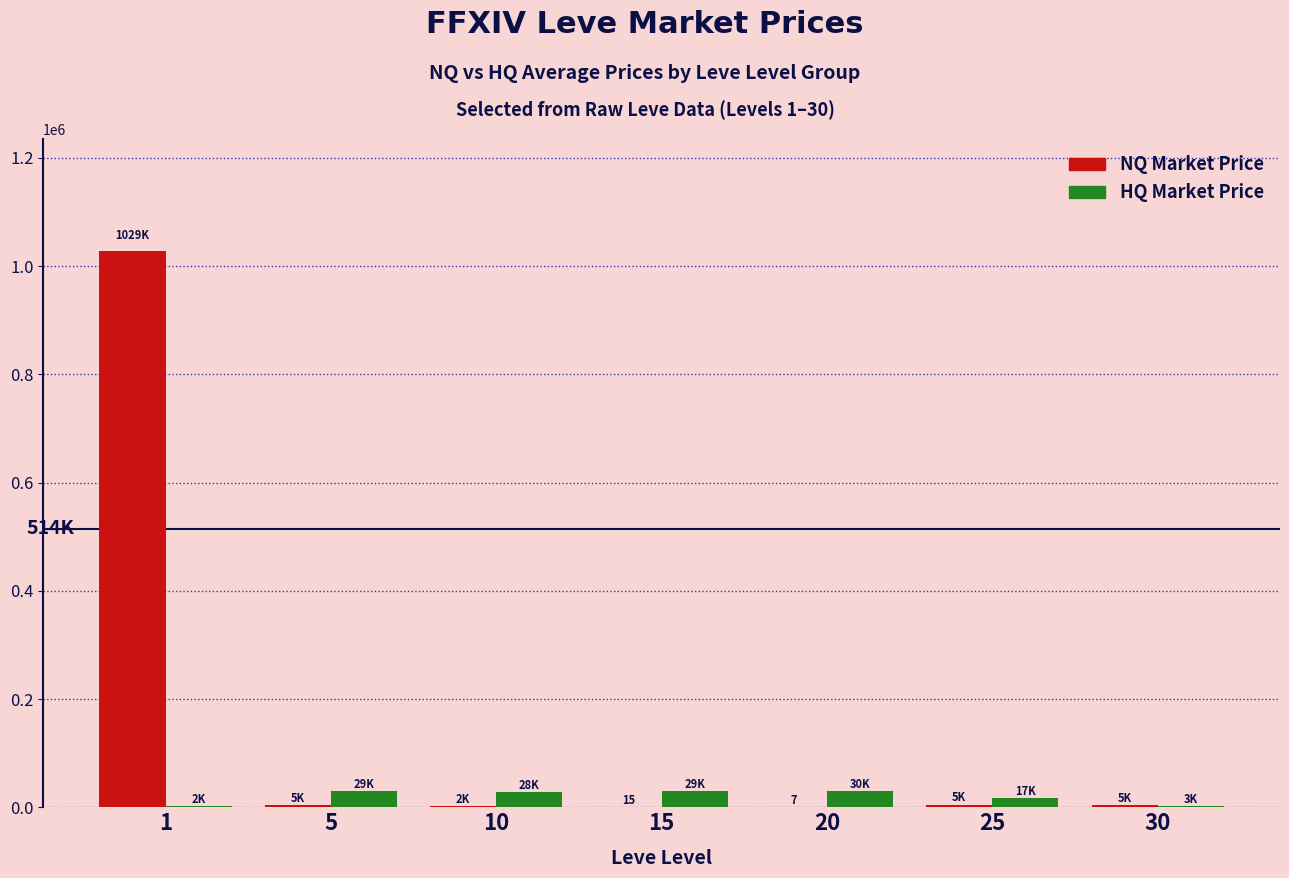

What is the maximum value shown in the chart?

1028929.9